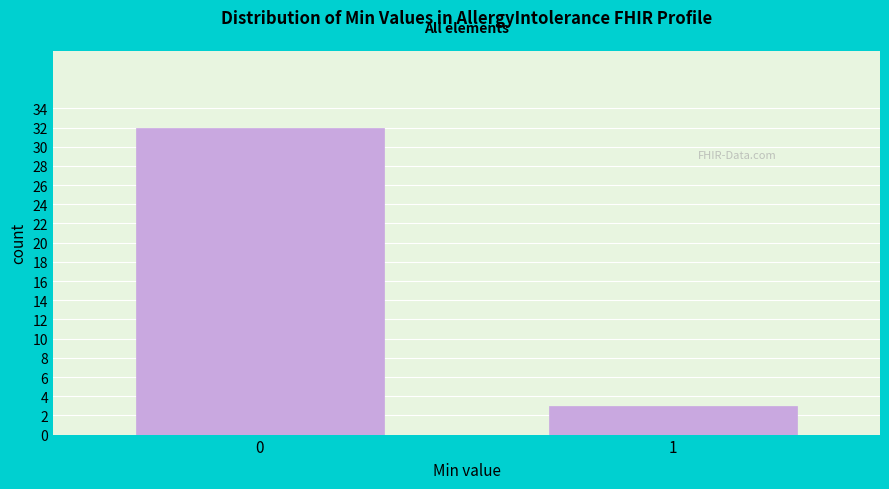

Reading left to right, what are all the values shown in this chart?

0=32	1=3